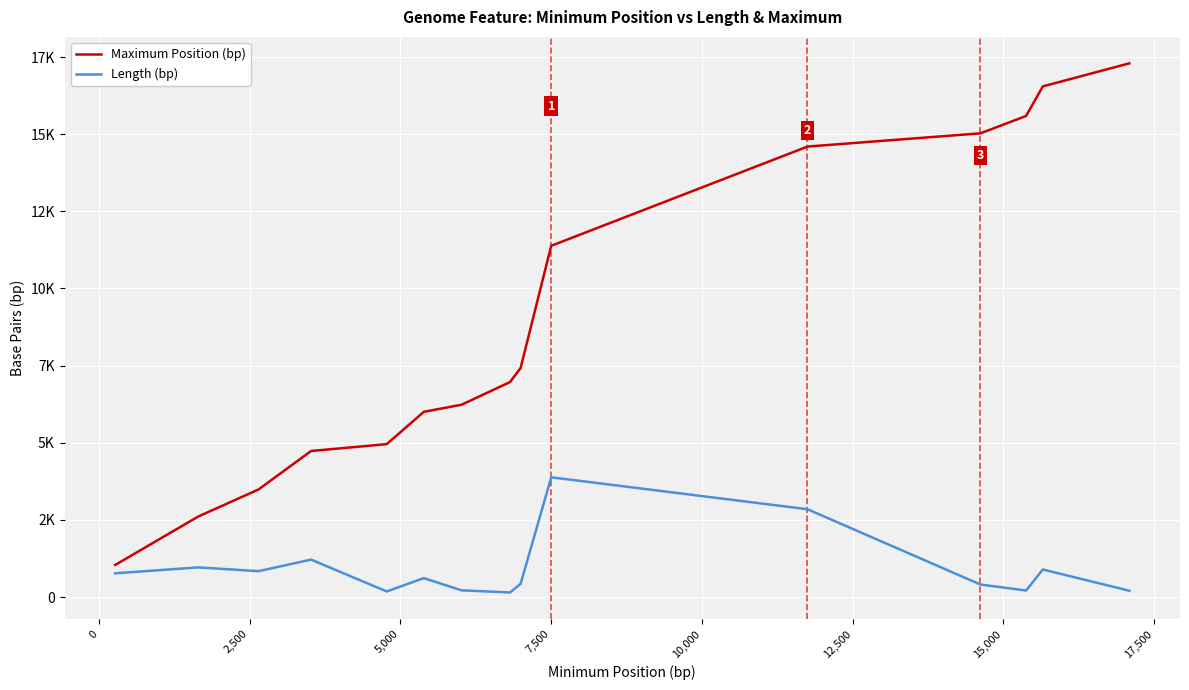

What is the difference between the maximum and minimum values in the Length (bp) series?

3732